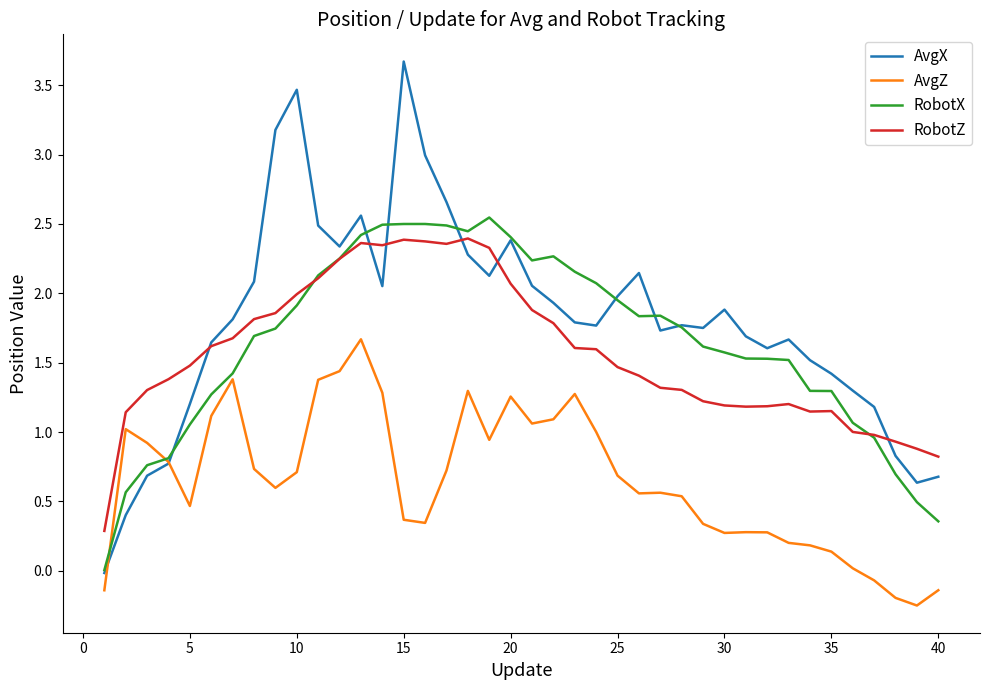

Does the chart have visible grid lines?

No